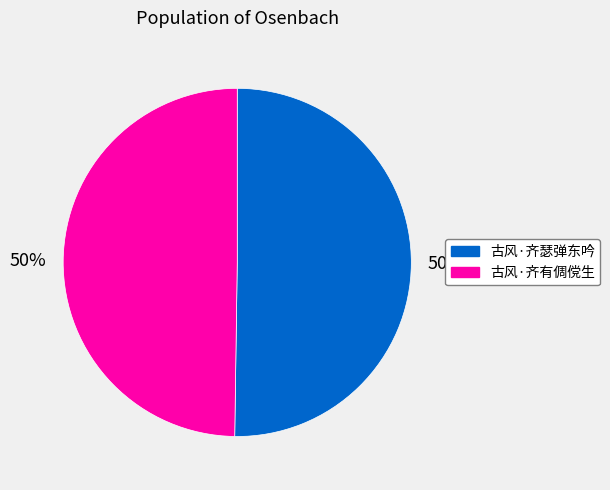

Combined, do 古风·齐瑟弹东吟 and 古风·齐有倜傥生 account for over 50%?

Yes